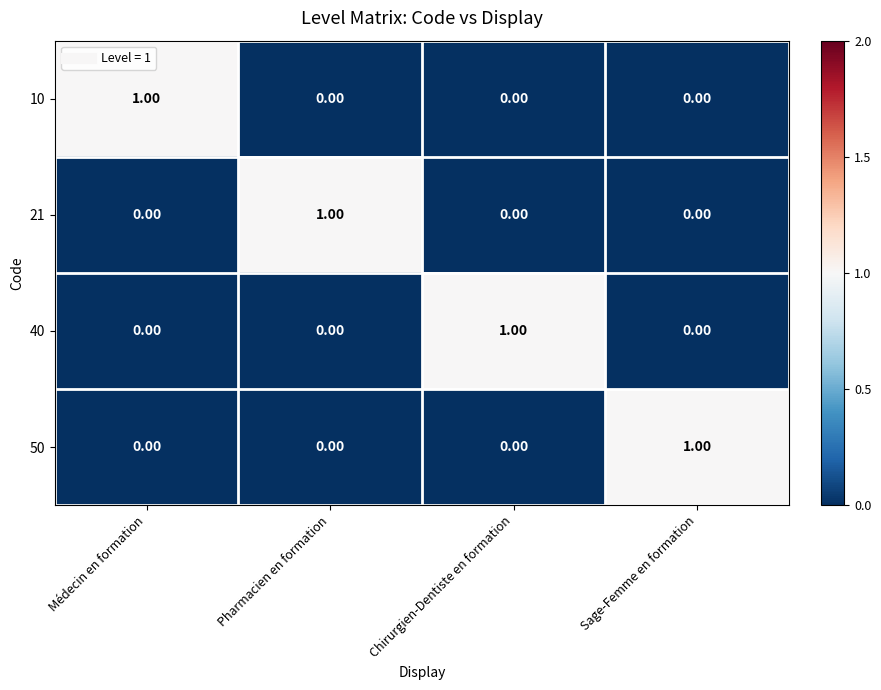

How many categories are shown in the chart?

4